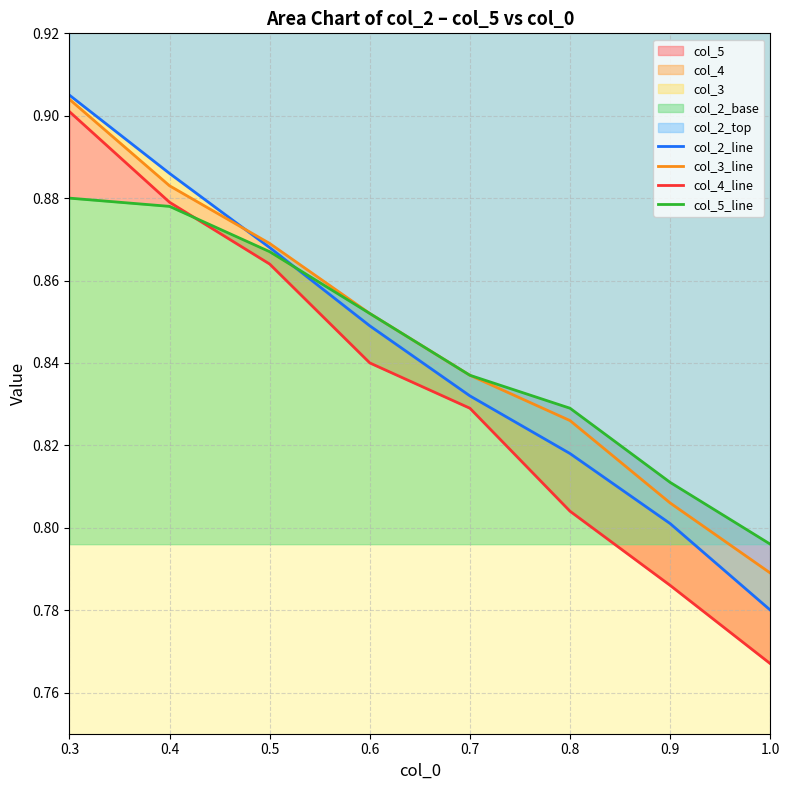

How many col_3 values are between 0 and 1?

8